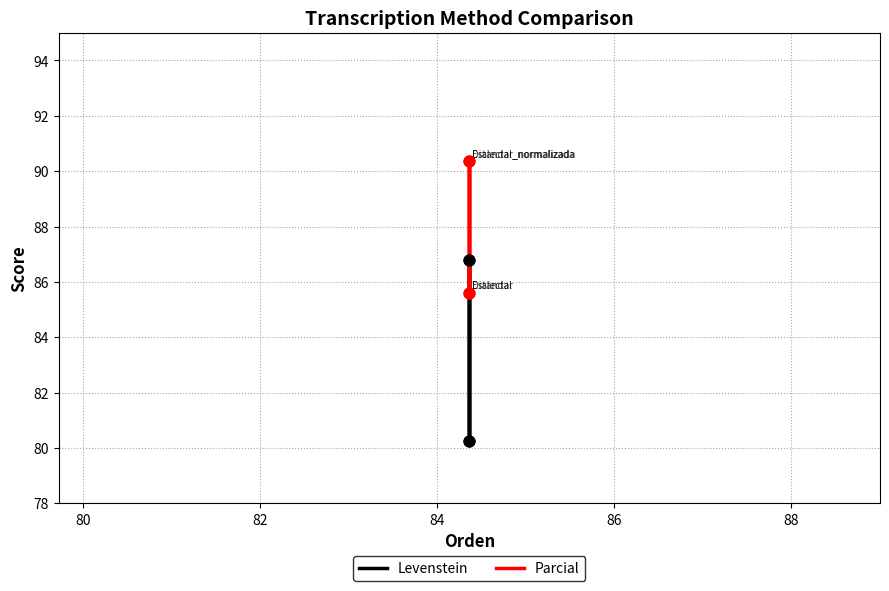

Which series has the largest total across all categories?

Parcial